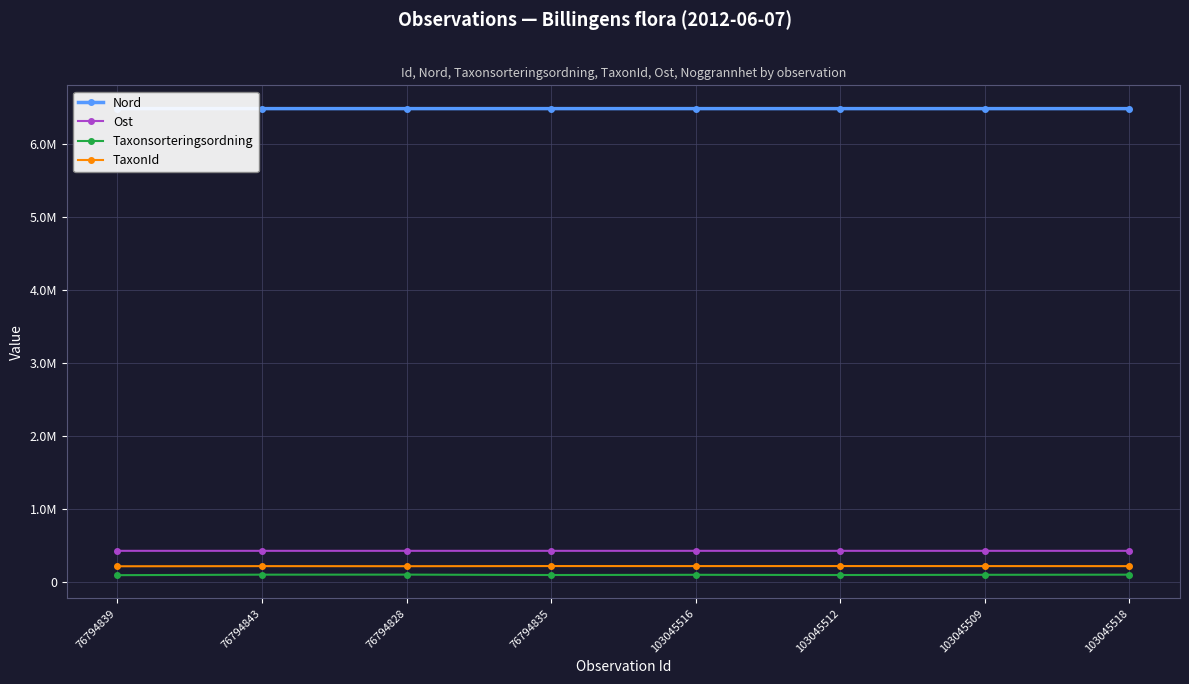

How many values in the Nord series are below 6482413?

4